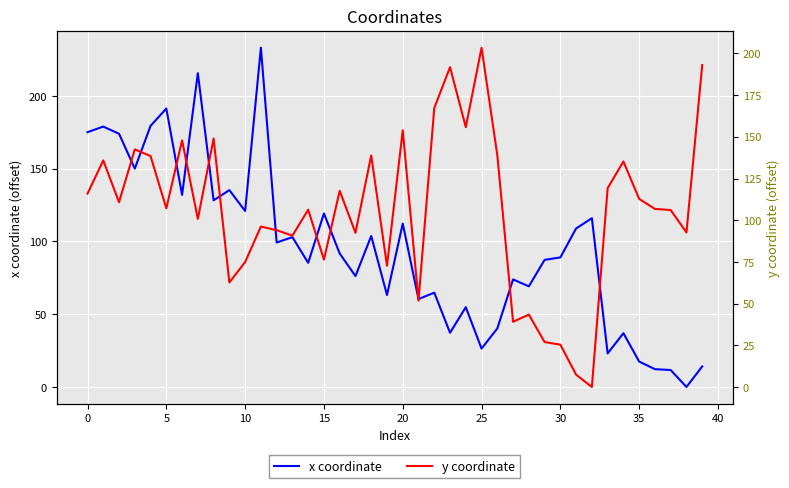

Is the value of y coordinate at 14 greater than the value of x coordinate at 12?

Yes